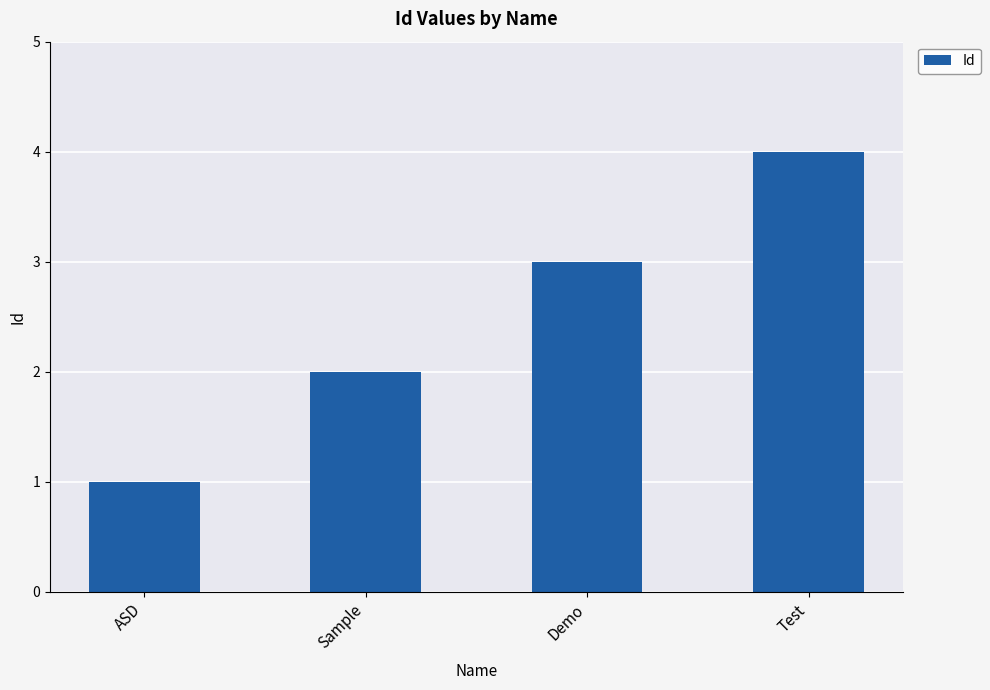

Reading left to right, transcribe all the data shown in this chart.

ASD=1	Sample=2	Demo=3	Test=4